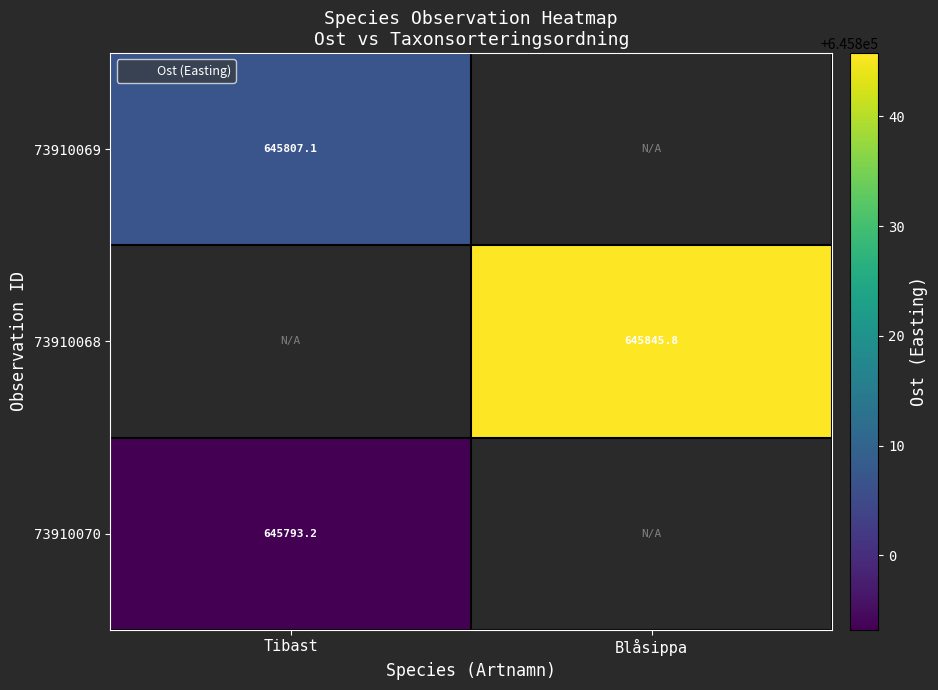

Which category has the highest value in the 73910070 series?

Tibast